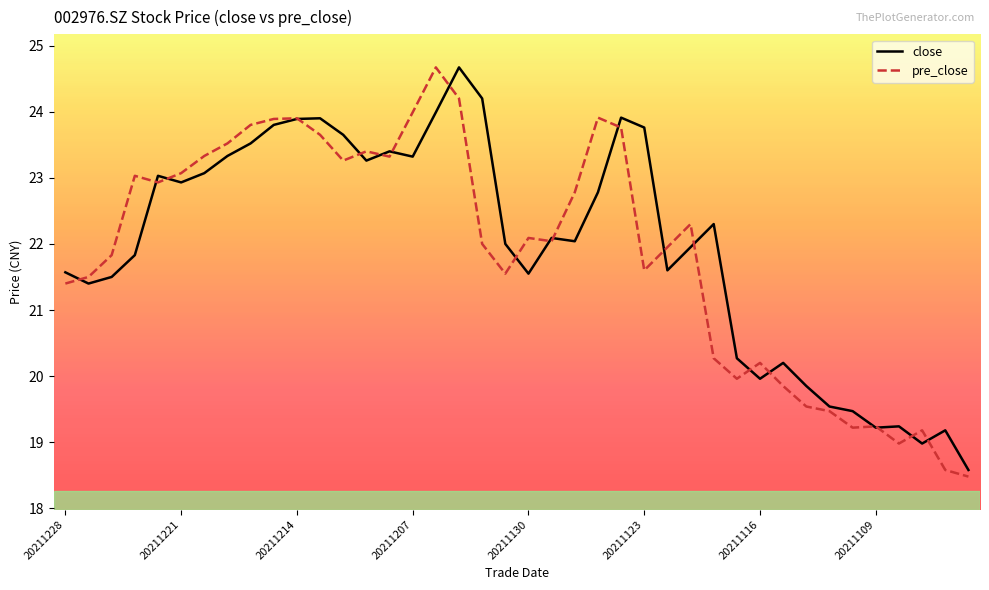

What is the lowest value of the close series?

18.6